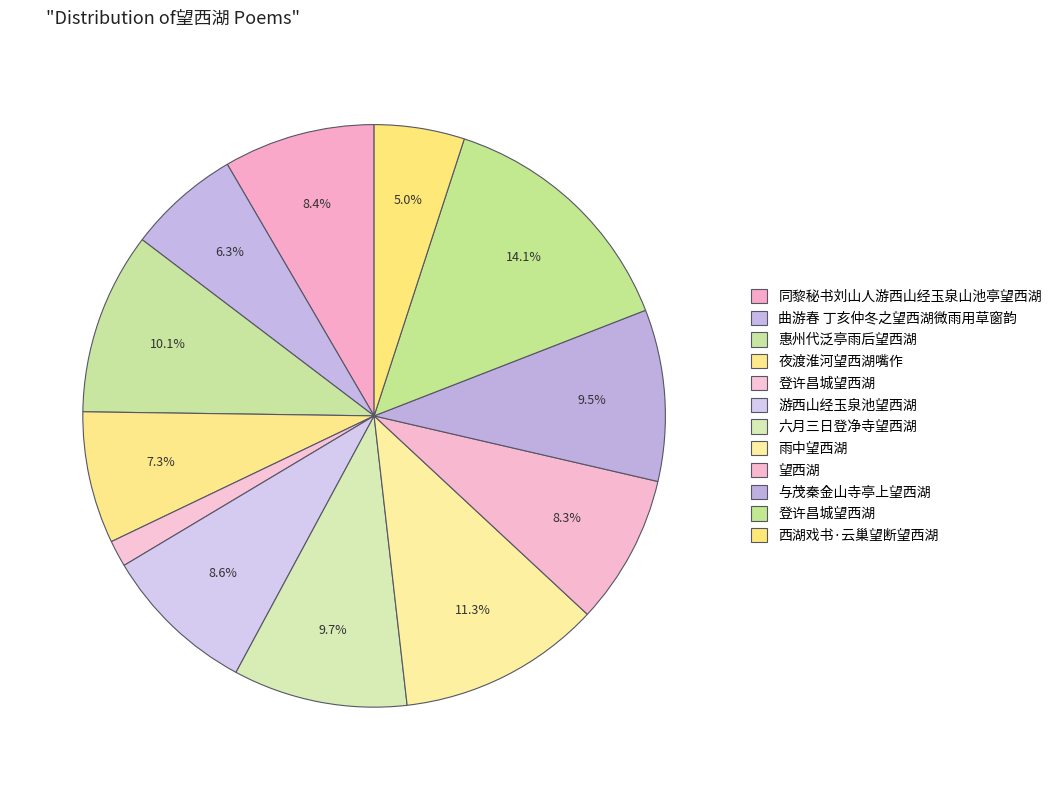

Rank the categories by value from lowest to highest.

登许昌城望西湖, 西湖戏书·云巢望断望西湖, 曲游春 丁亥仲冬之望西湖微雨用草窗韵, 夜渡淮河望西湖嘴作, 望西湖, 同黎秘书刘山人游西山经玉泉山池亭望西湖, 游西山经玉泉池望西湖, 与茂秦金山寺亭上望西湖, 六月三日登净寺望西湖, 惠州代泛亭雨后望西湖, 雨中望西湖, 登许昌城望西湖